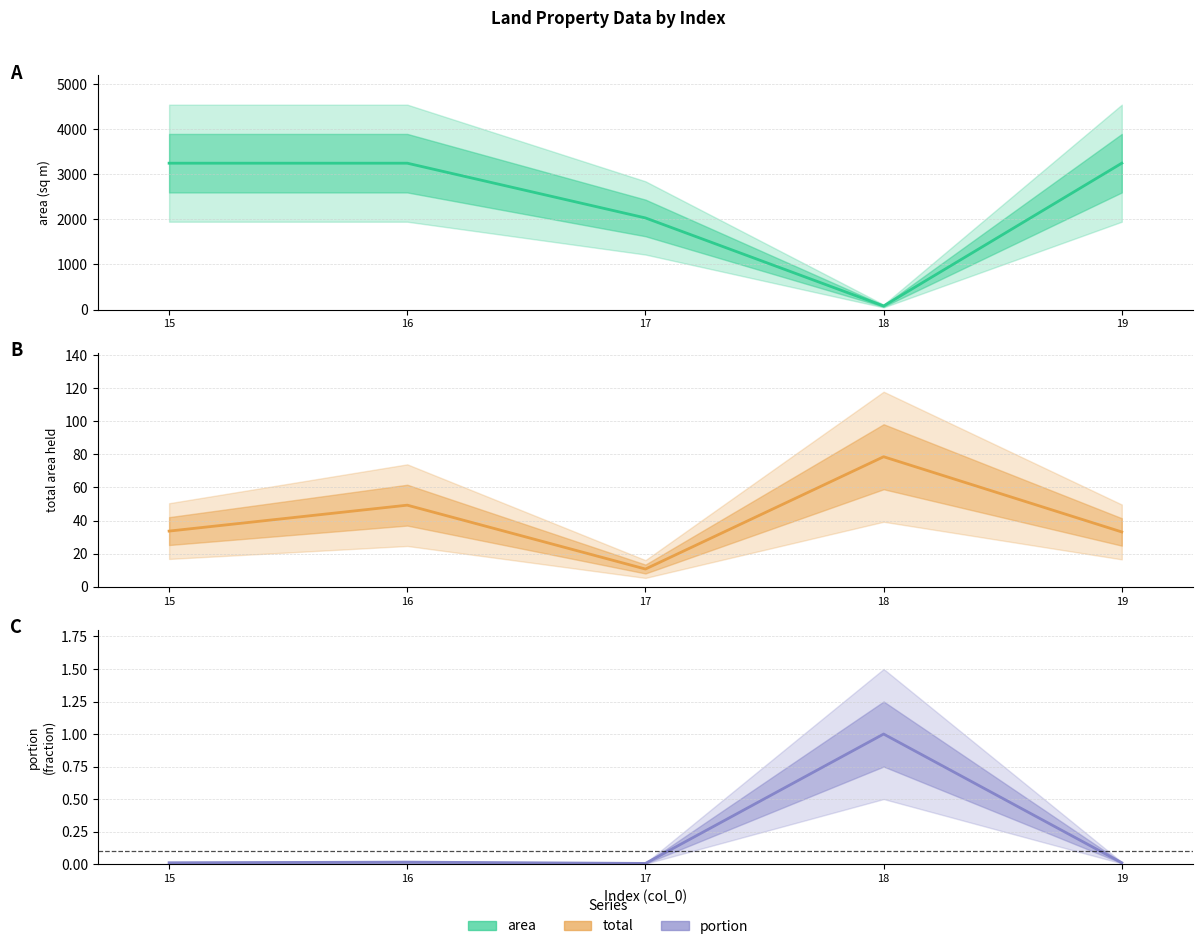

List the series in order of their peak value, highest first.

area, total, portion